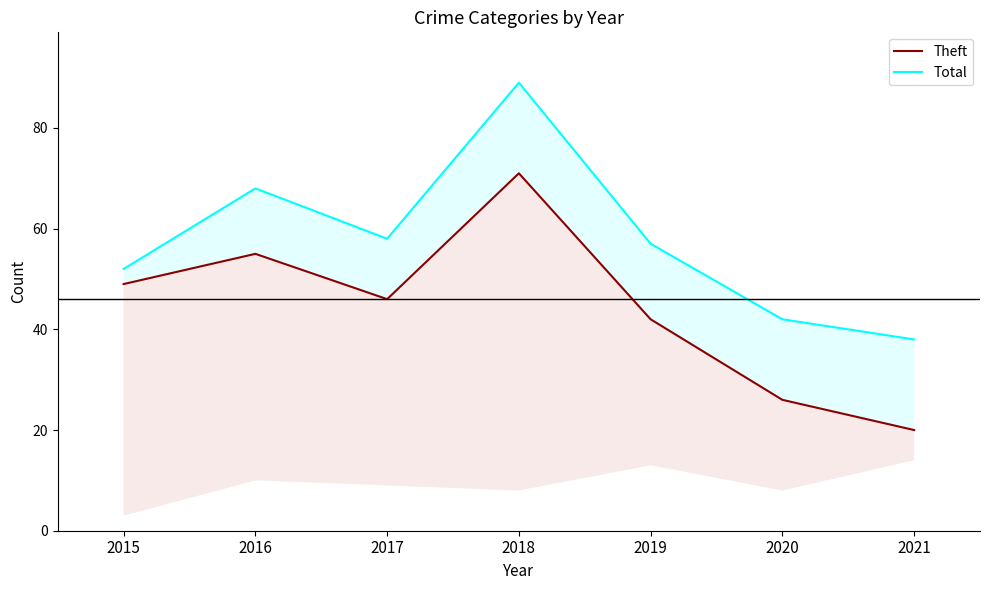

What is the spread (max minus min) of values at 2017?

12